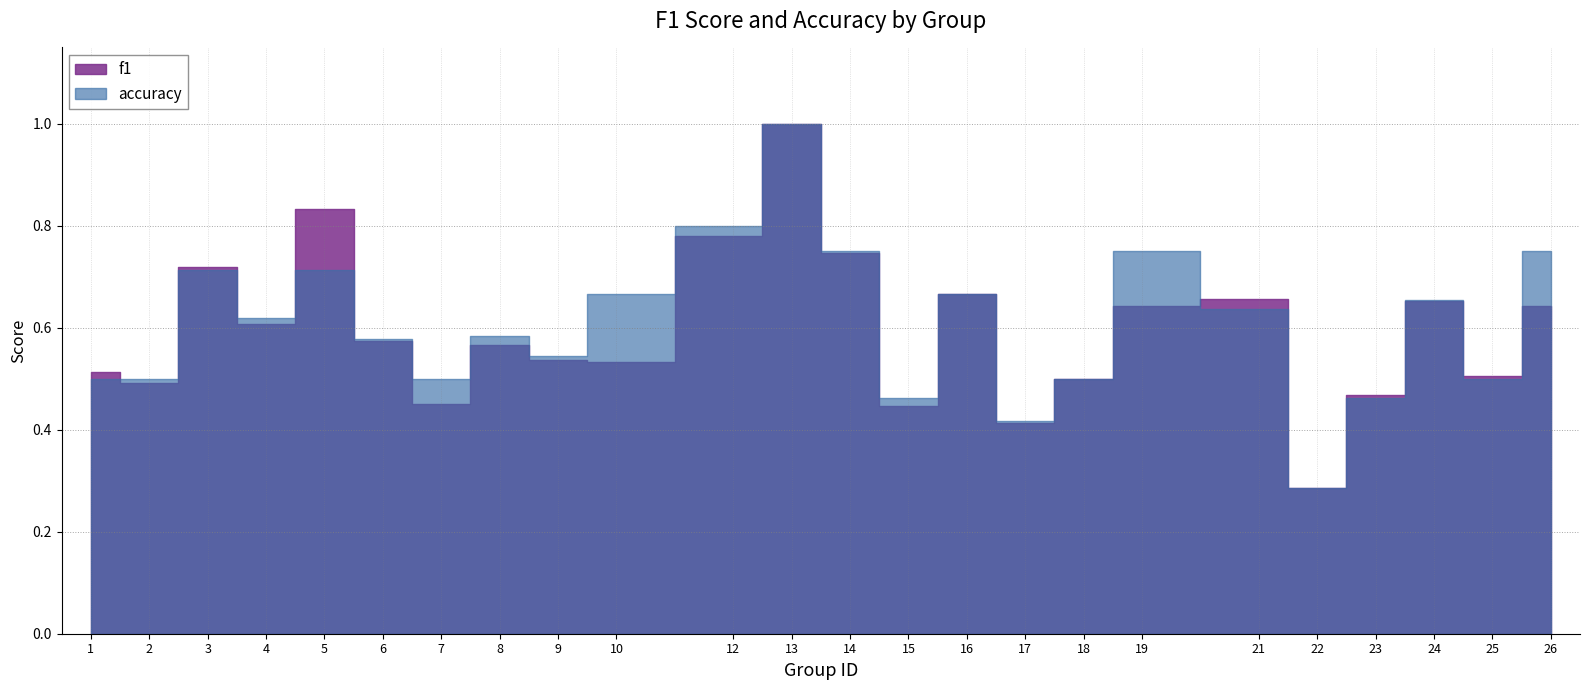

Reading right to left, transcribe all the data shown in this chart.

f1: 26=0.6	25=0.5	24=0.7	23=0.5	22=0.3	21=0.7	19=0.6	18=0.5	17=0.4	16=0.7	15=0.4	14=0.7	13=1.0	12=0.8	10=0.5	9=0.5	8=0.6	7=0.5	6=0.6	5=0.8	4=0.6	3=0.7	2=0.5	1=0.5
accuracy: 26=0.8	25=0.5	24=0.7	23=0.5	22=0.3	21=0.6	19=0.8	18=0.5	17=0.4	16=0.7	15=0.5	14=0.8	13=1.0	12=0.8	10=0.7	9=0.5	8=0.6	7=0.5	6=0.6	5=0.7	4=0.6	3=0.7	2=0.5	1=0.5